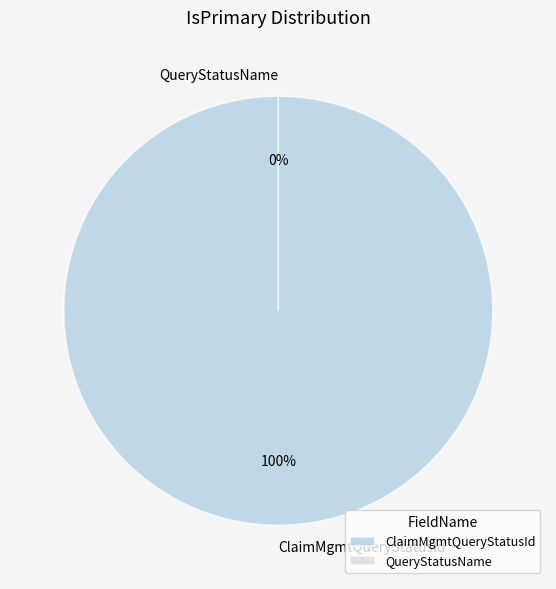

Combined, do ClaimMgmtQueryStatusId and QueryStatusName account for over 50%?

Yes